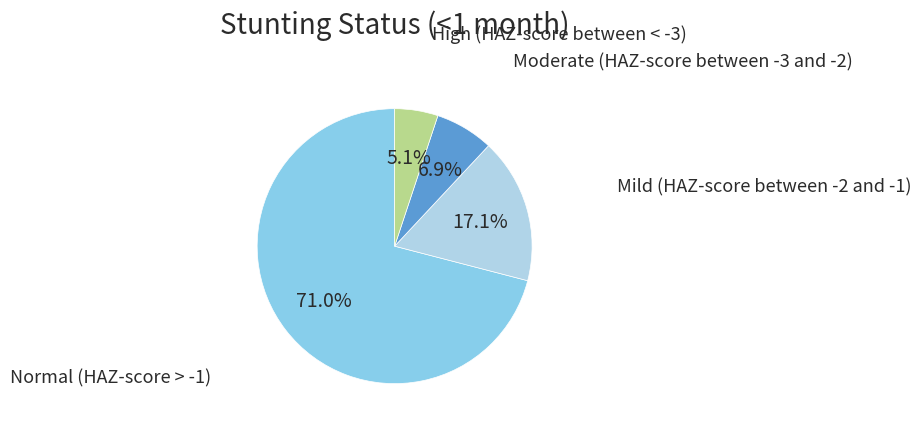

Is the sum of Normal (HAZ-score > -1) and Mild (HAZ-score between -2 and -1) greater than half?

Yes